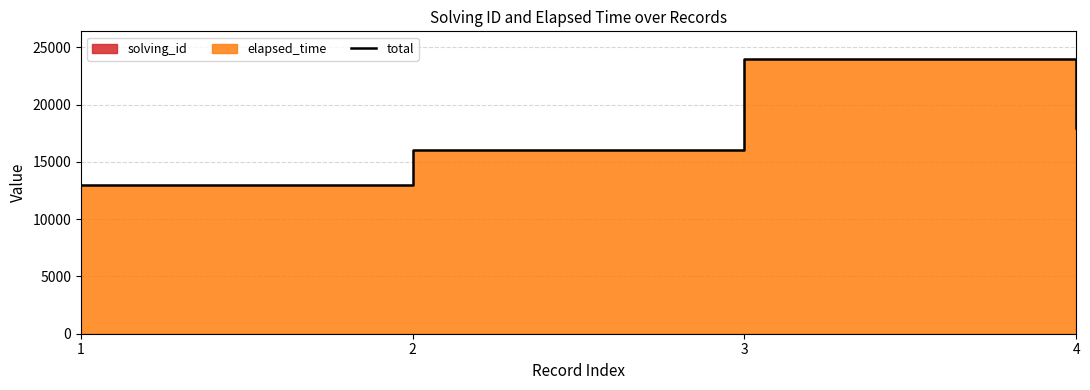

The chart shows a value of 10937 at 3. True or false?

False